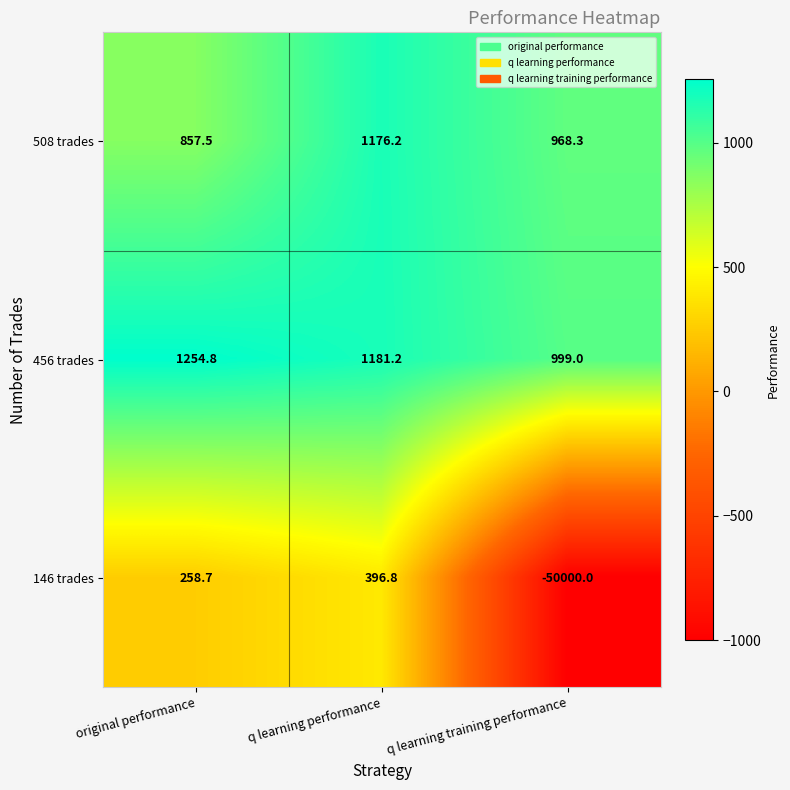

Count the number of data series in this chart.

3